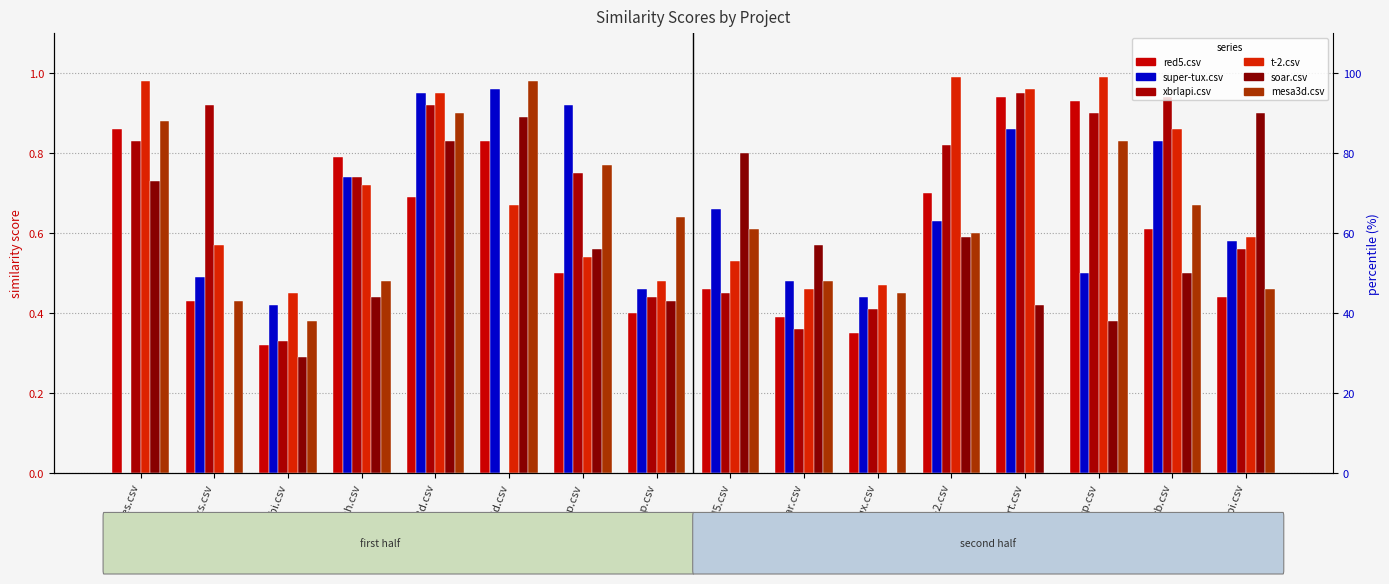

Between codeblocks.csv and super-tux.csv, which series saw the biggest shift?

xbrlapi.csv